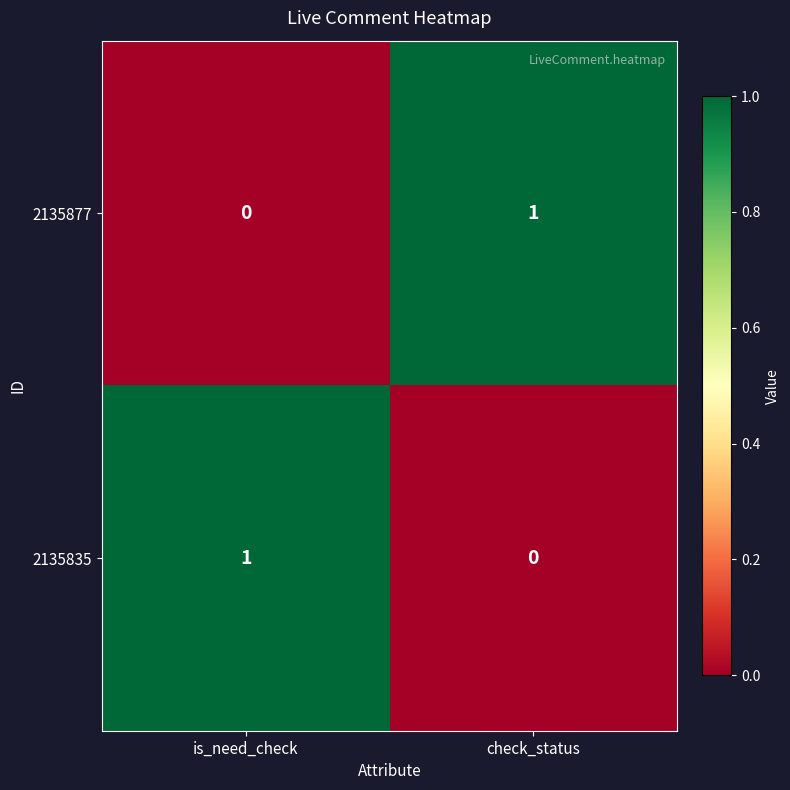

At how many categories does at least one series exceed 0?

2